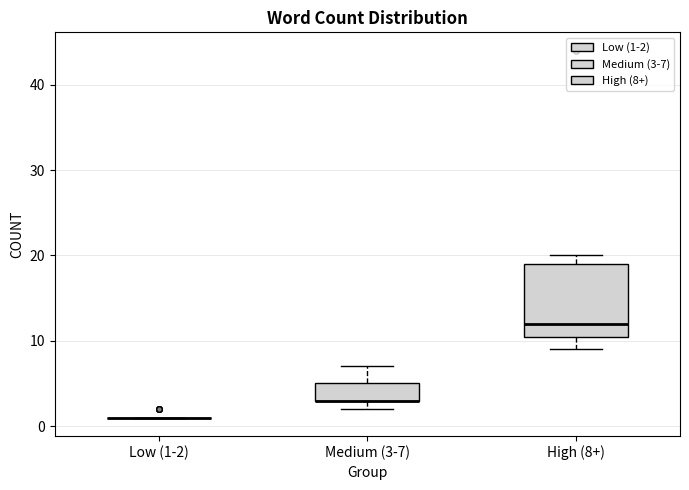

Reading left to right, read every box against the y-axis: the position of its median line, the range the box covers, and the ends of its whiskers. The values are not printed on the chart, so give them approximately, as read against the axis.

Low (1-2): box collapsed to a line at 1, whiskers 1 to 1
Medium (3-7): median 3 (drawn on the box's lower edge), box 3 to 5, whiskers 2 to 7
High (8+): median 12, box 11 to 19, whiskers 9 to 20